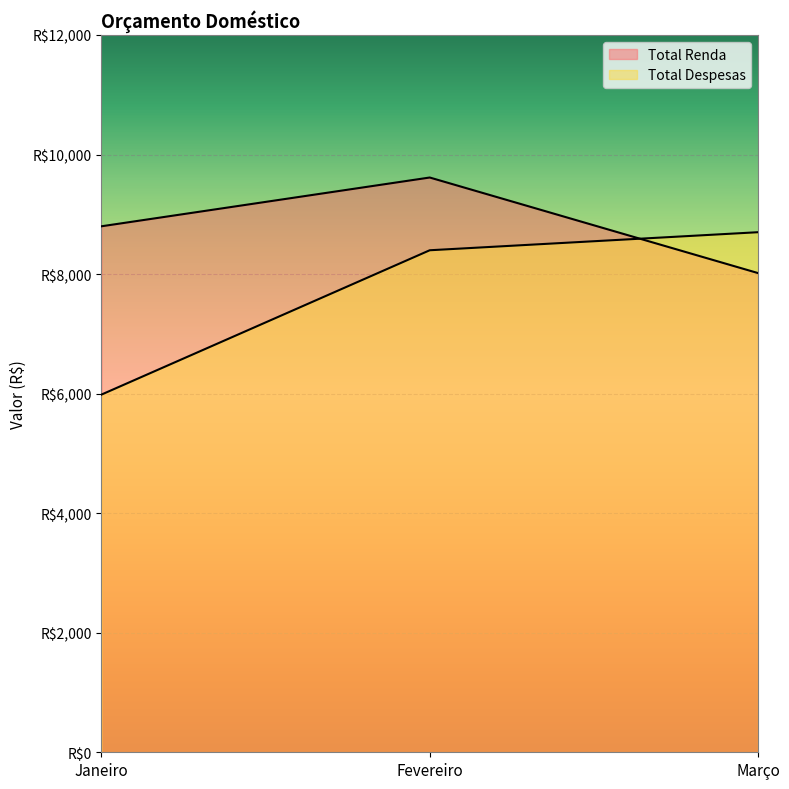

What is the difference between the second highest and minimum values in the Total Renda series?

783